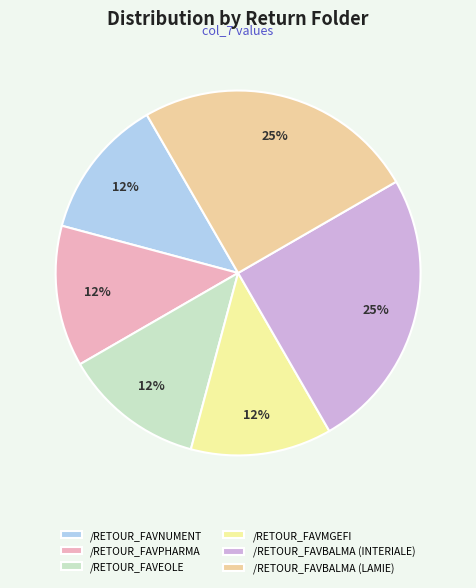

The /RETOUR_FAVEOLE slice represents 1% of the pie. True or false?

False